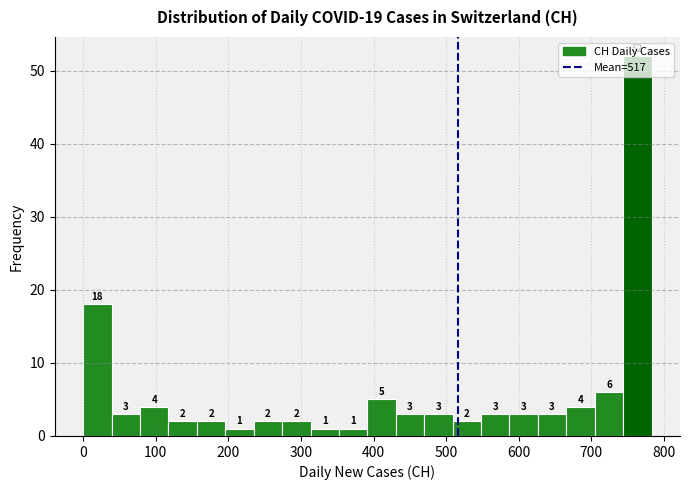

Around what value on the x-axis is the tallest bar? Give the approximate position of its centre, as read against the axis.

760